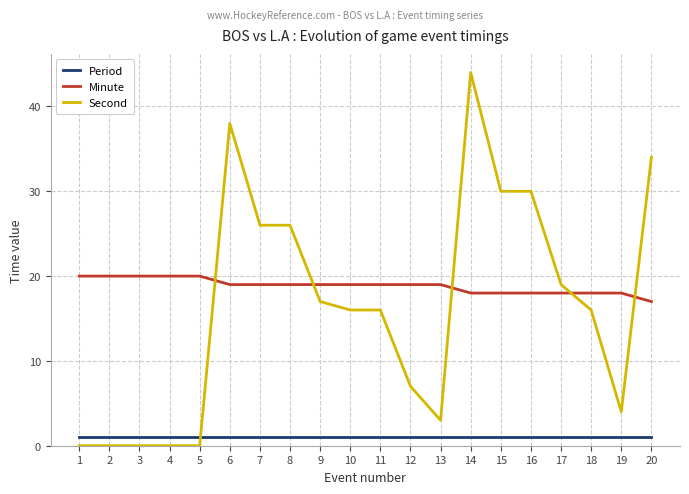

True or false: Minute and Period intersect in this chart.

False